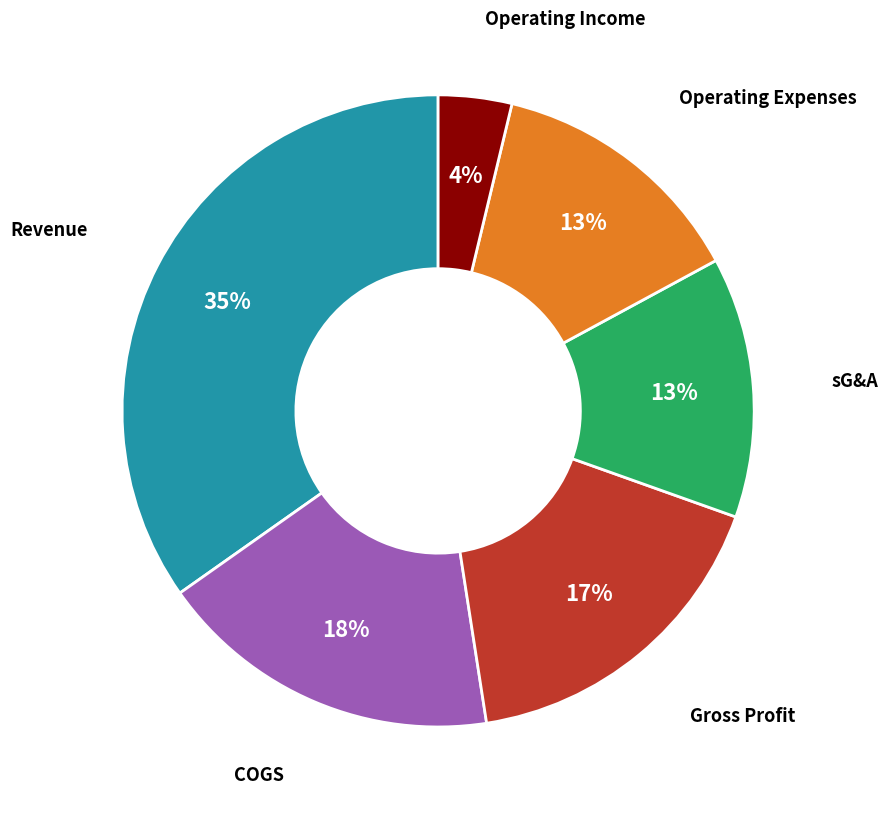

Is there any slice that represents more than half of the pie?

No